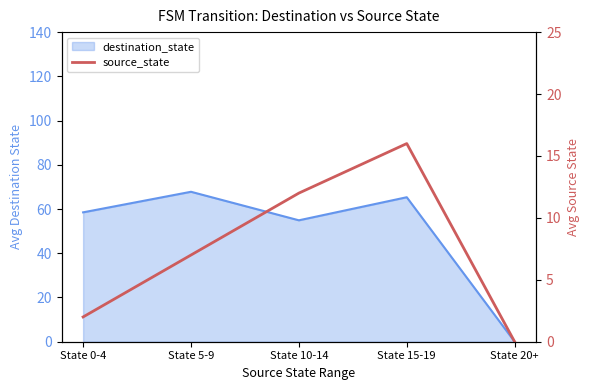

Count the number of categories in the chart.

5